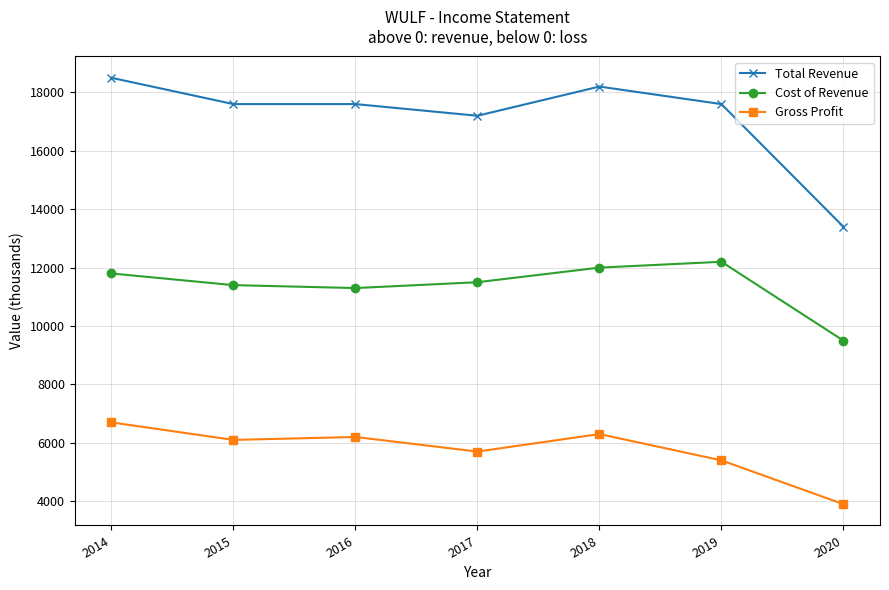

How many series are shown in this chart?

3